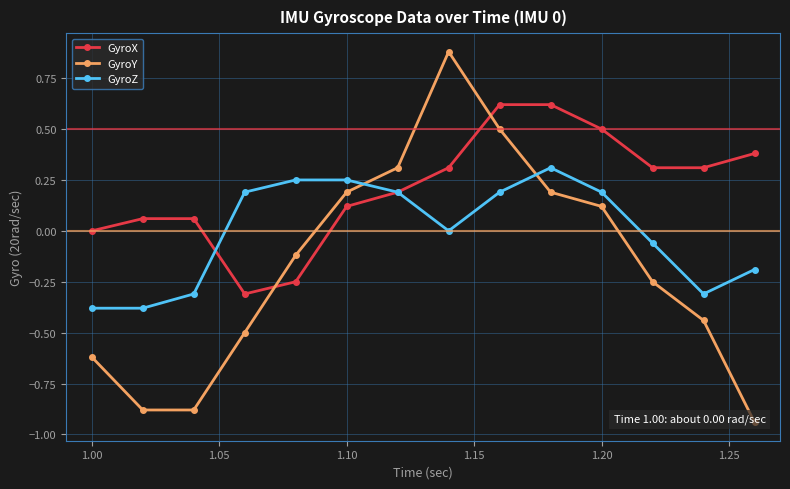

How many interior local peaks does the GyroZ series have?

1